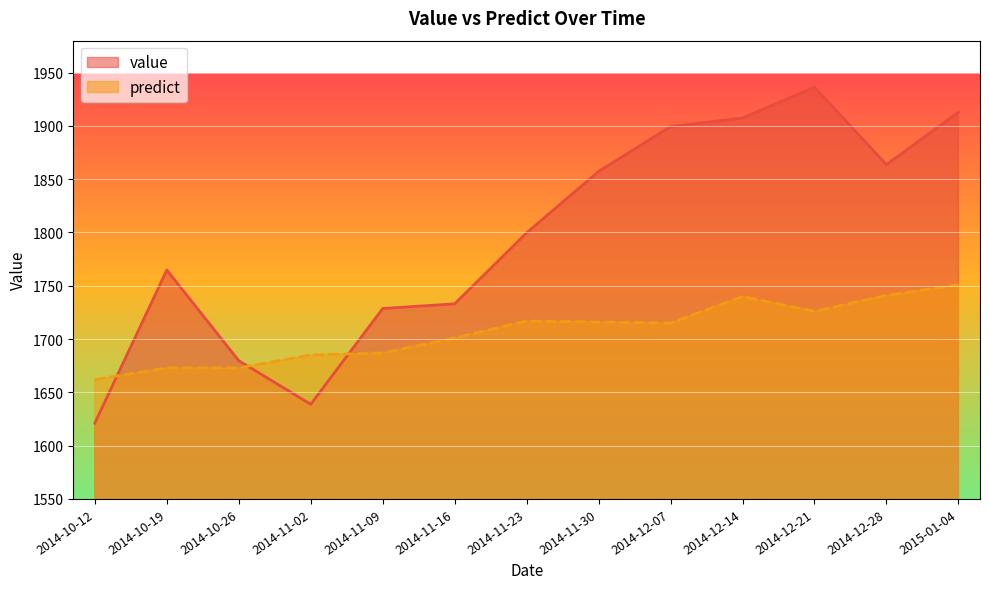

Read the value value at 2014-12-07.

1899.4